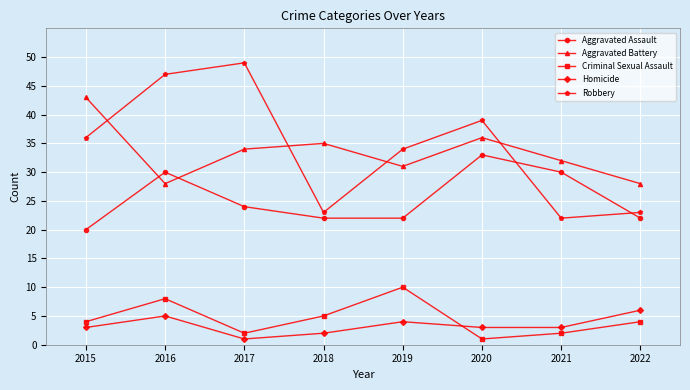

Does the chart have visible grid lines?

Yes